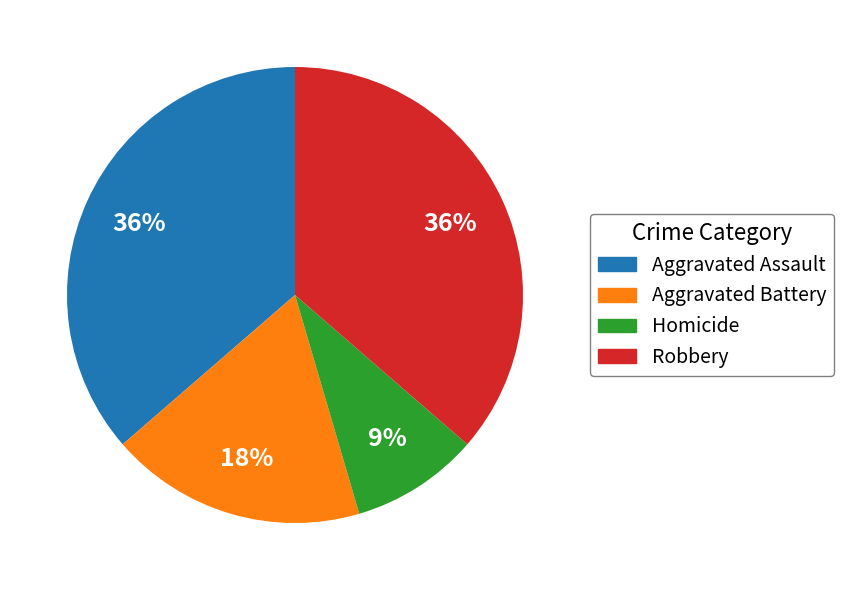

Combined, do Robbery and Aggravated Battery account for over 50%?

Yes